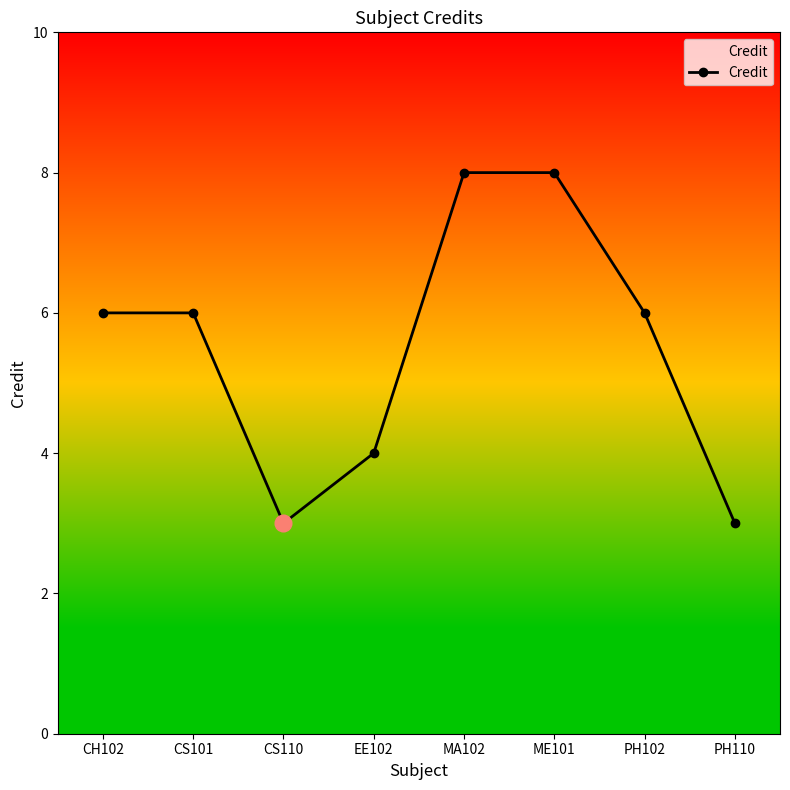

How many points are lower than both their immediate neighbors (excluding endpoints)?

1